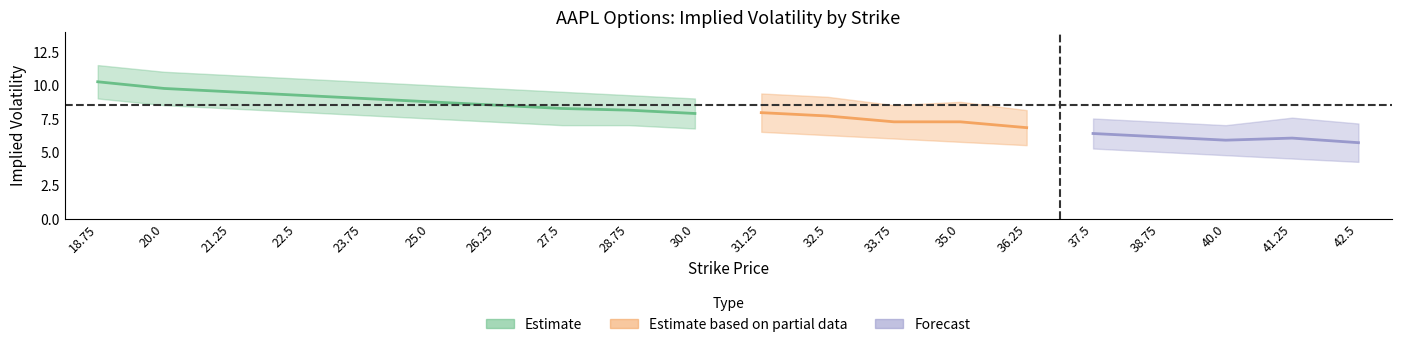

At which label does impliedVolatility_lower first exceed 6?

18.75